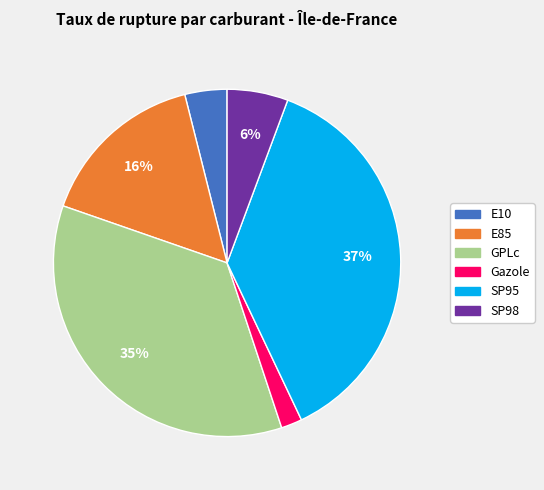

Between Gazole and E85, which is larger?

E85